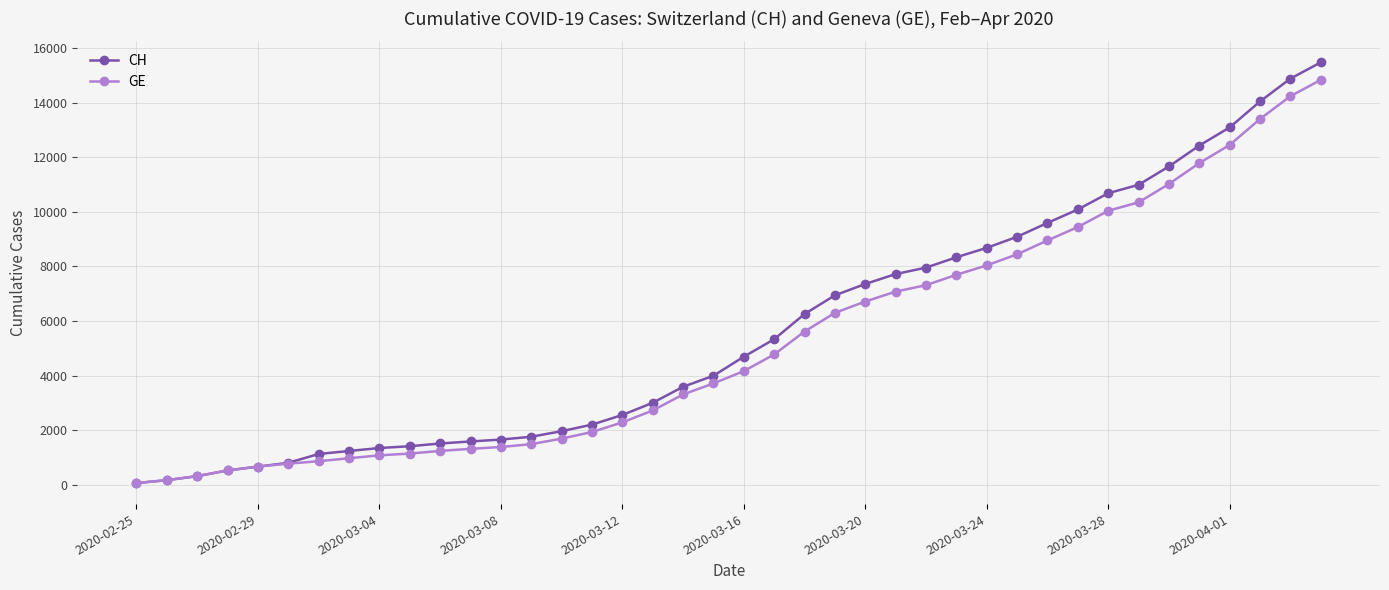

What is the greatest value displayed?

15470